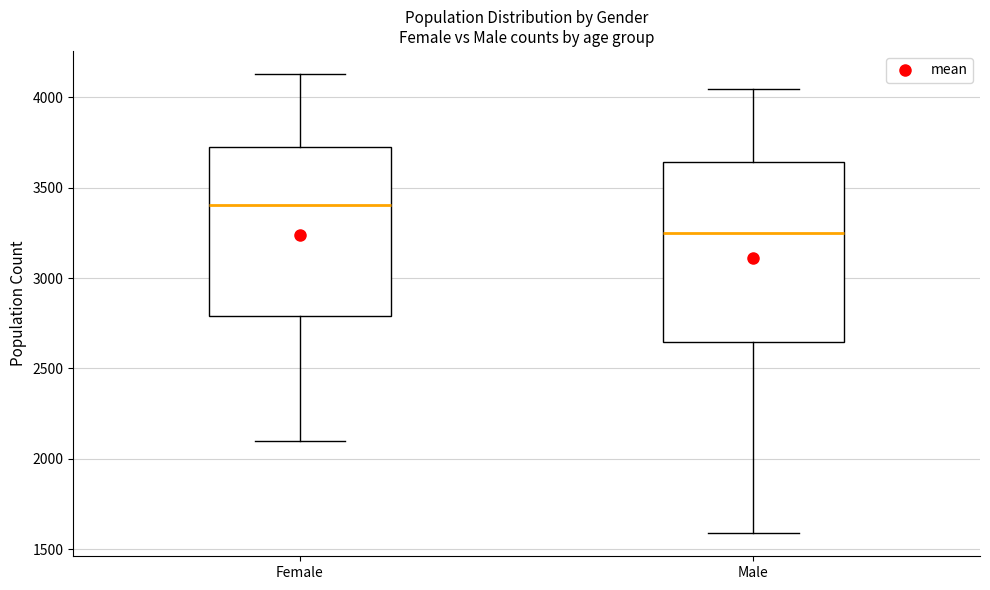

Which box's median line is the highest?

Female